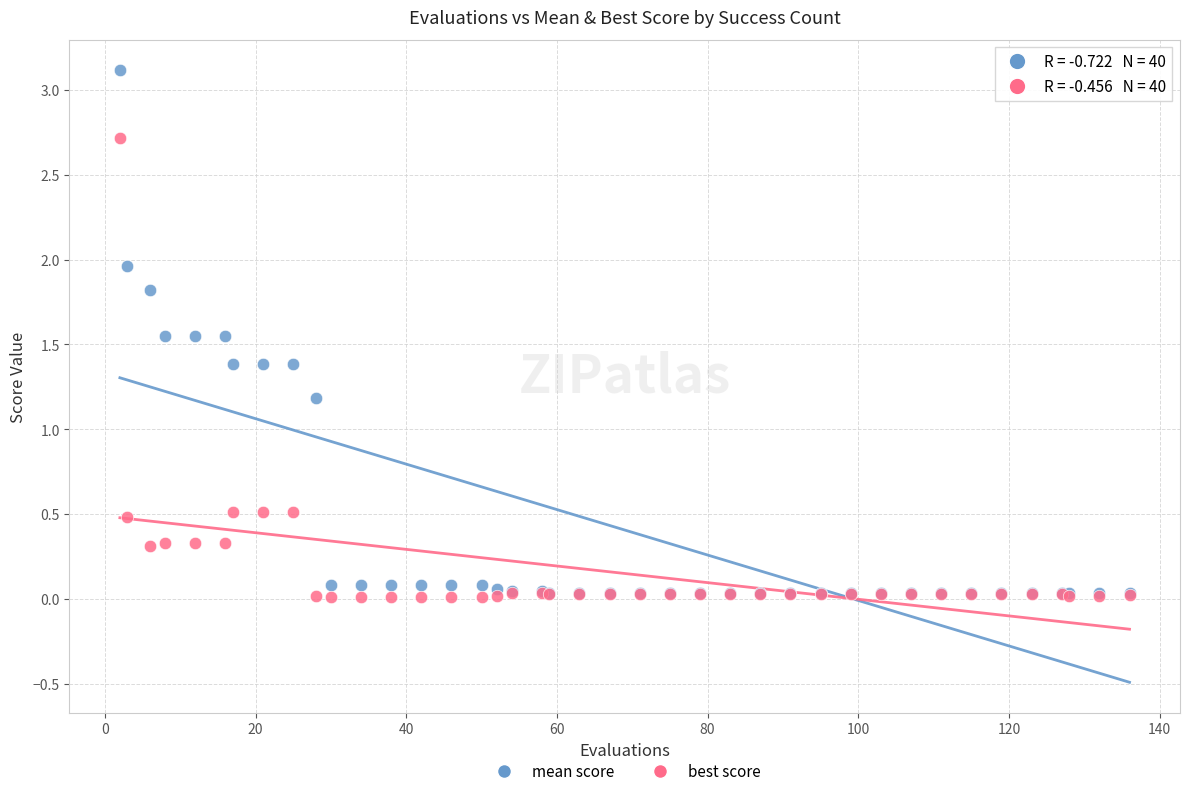

Across all series, what Y value is closest to 1?

1.2